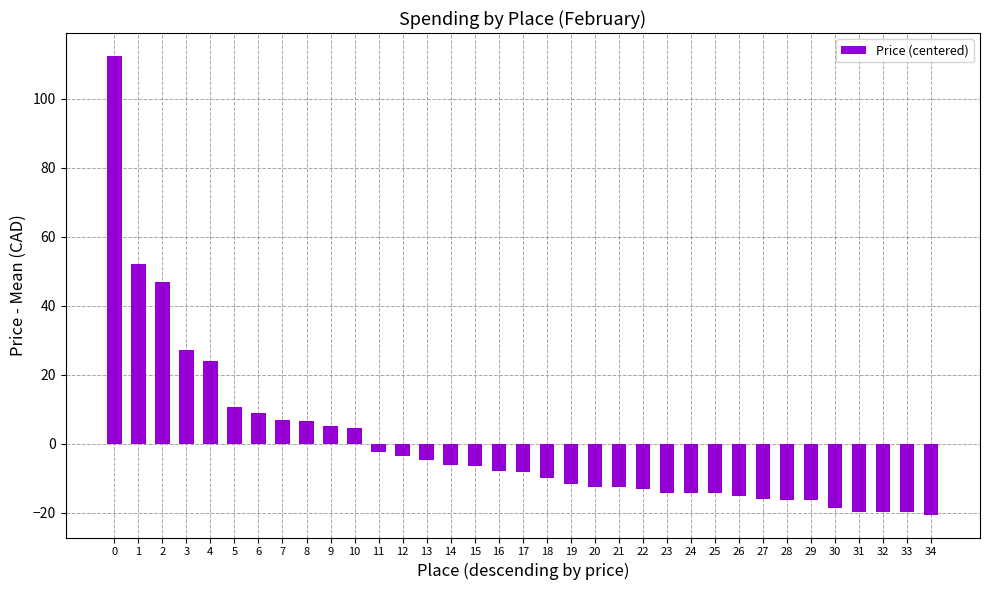

The chart shows a value of 10.8 at 5. True or false?

True